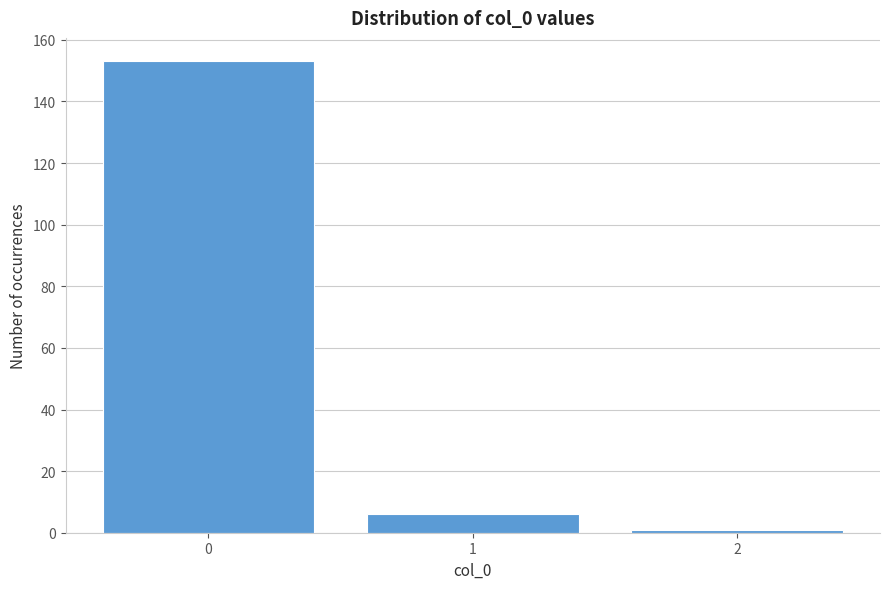

Reading right to left, list all the values displayed in this chart.

1	6	153